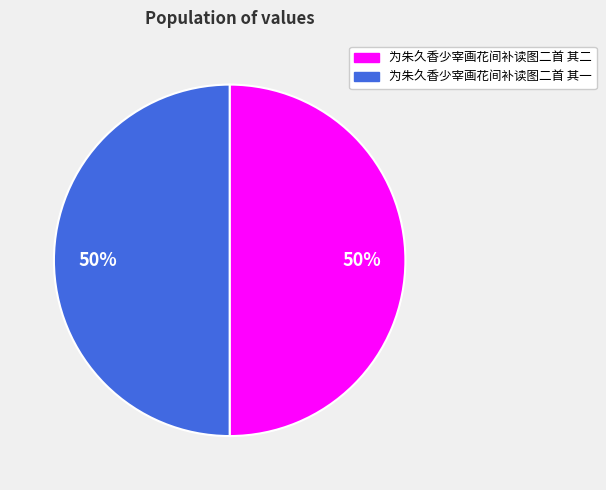

How many segments does this pie chart have?

2